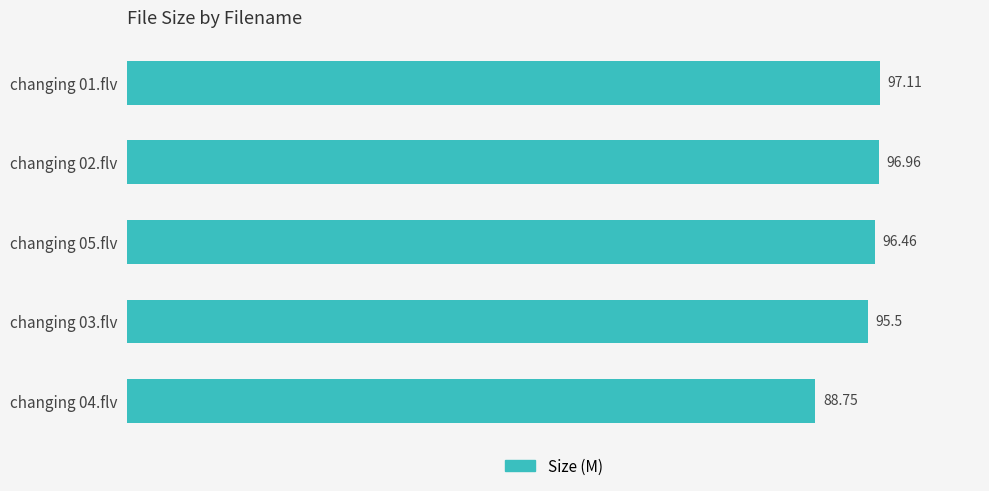

List the labels in order of value, largest first.

changing 01.flv, changing 02.flv, changing 05.flv, changing 03.flv, changing 04.flv